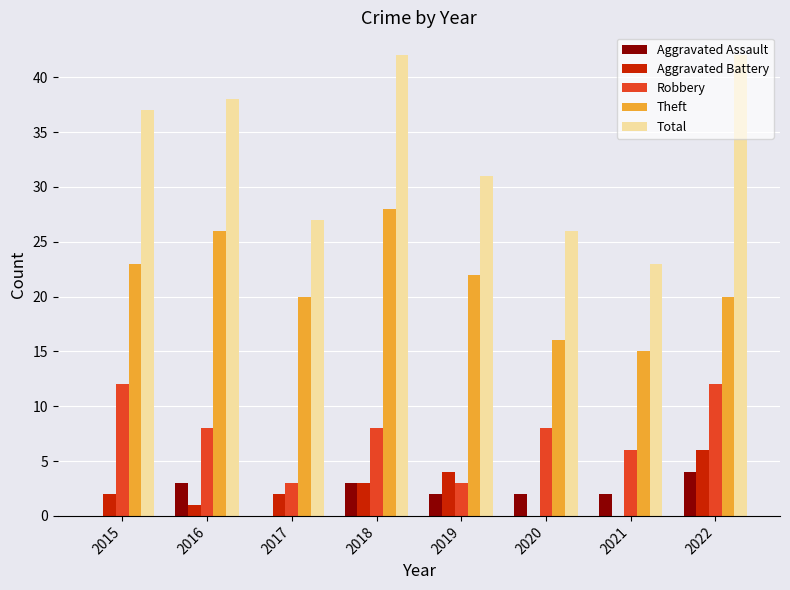

Which series has the largest range (max minus min)?

Total